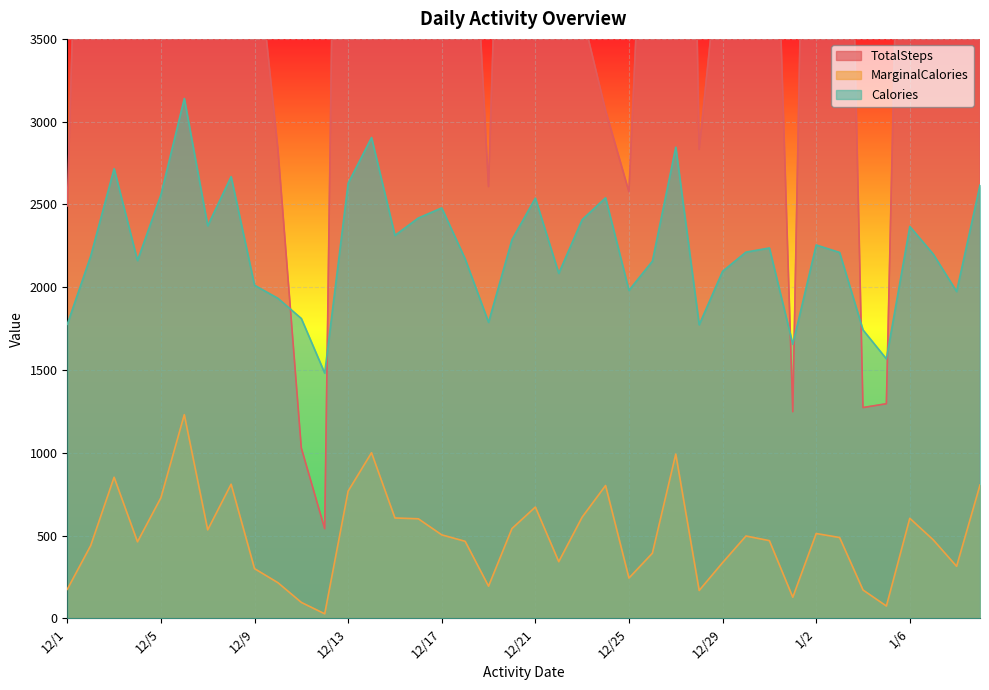

What is the label of the 38th point from the right?

12/3